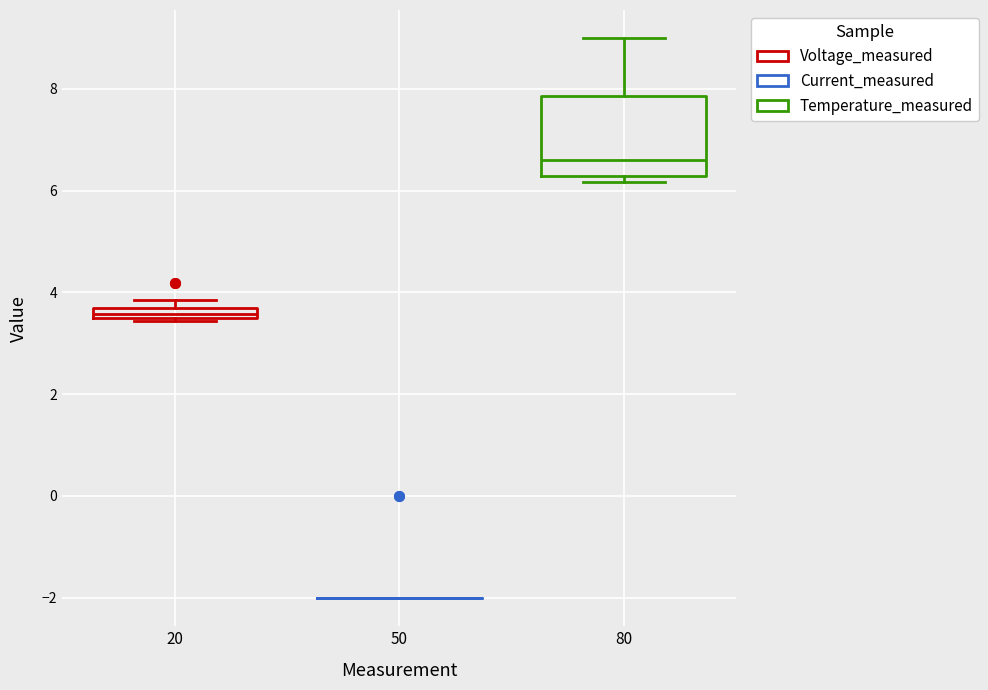

Where is the upper edge of the box at x = 80 on the y-axis? The values are not printed on the chart, so give them approximately, as read against the axis.

7.8